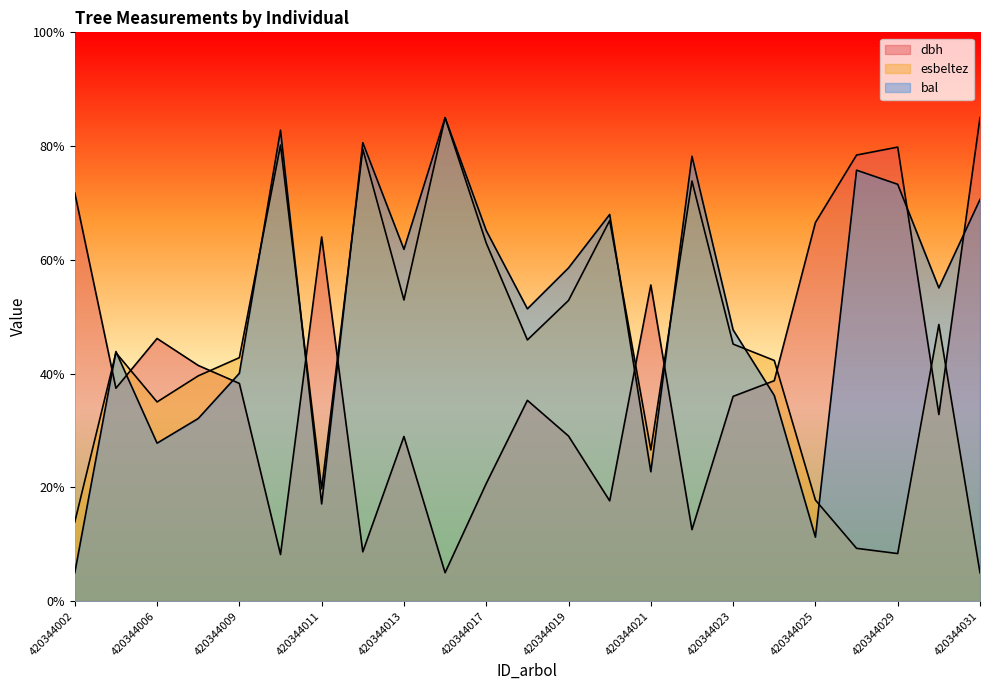

How many lines are shown in the chart?

3